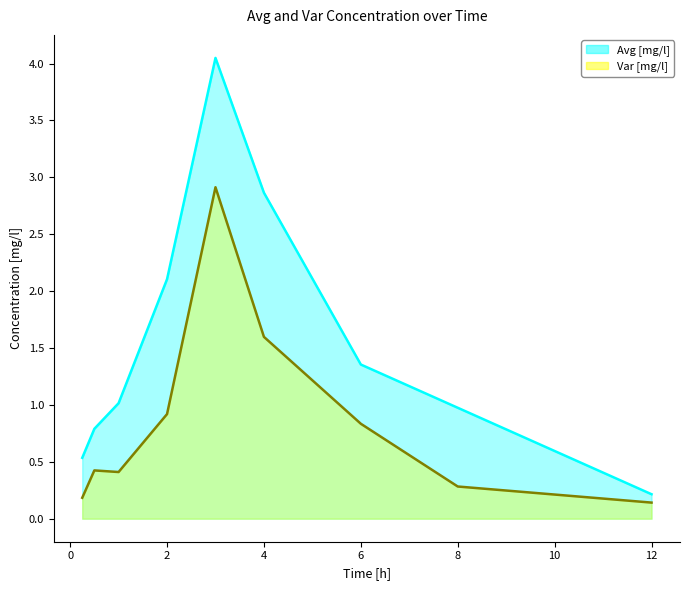

Is it true that Var [mg/l] equals 0.1 at 12?

False